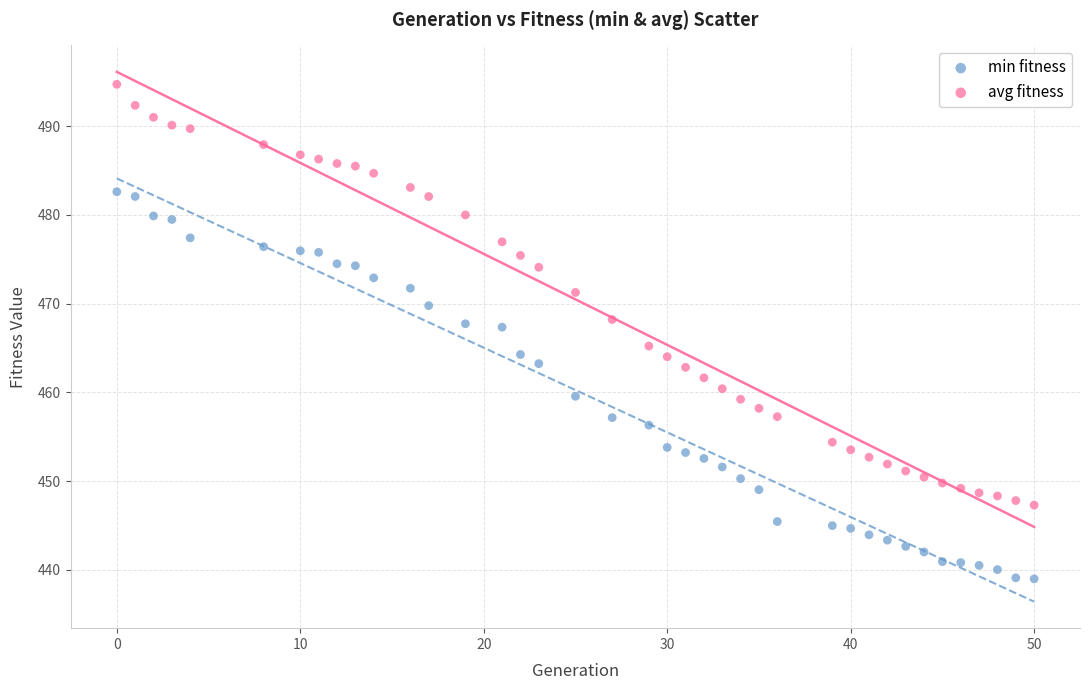

Across all data points, what is the range of X values (max minus min)?

50.0